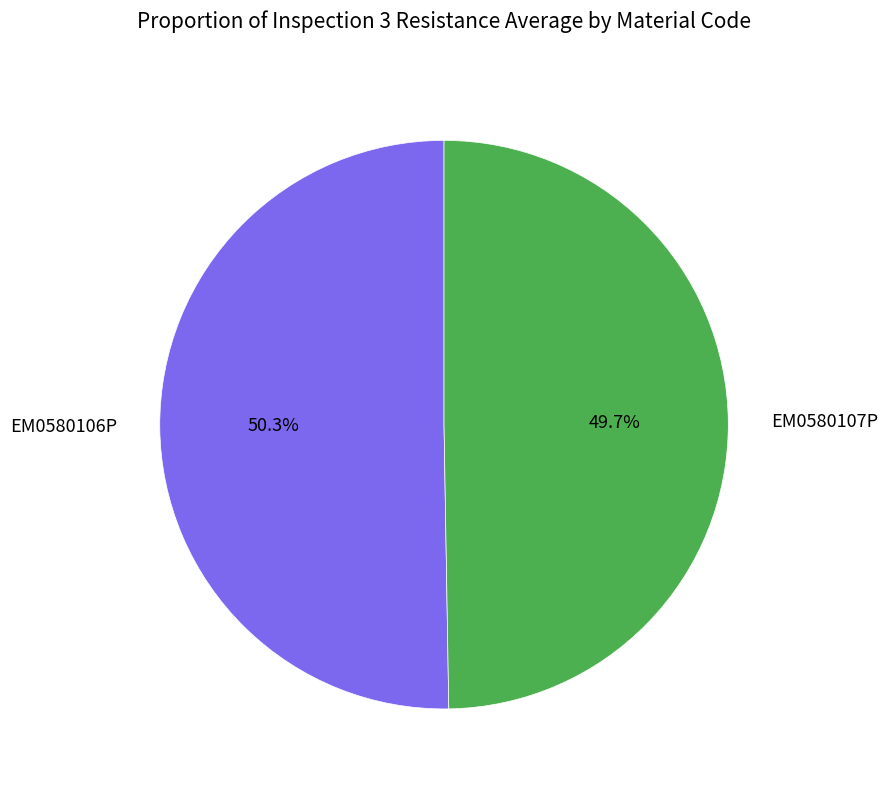

What percentage is the EM0580107P slice, to the nearest percent?

50%